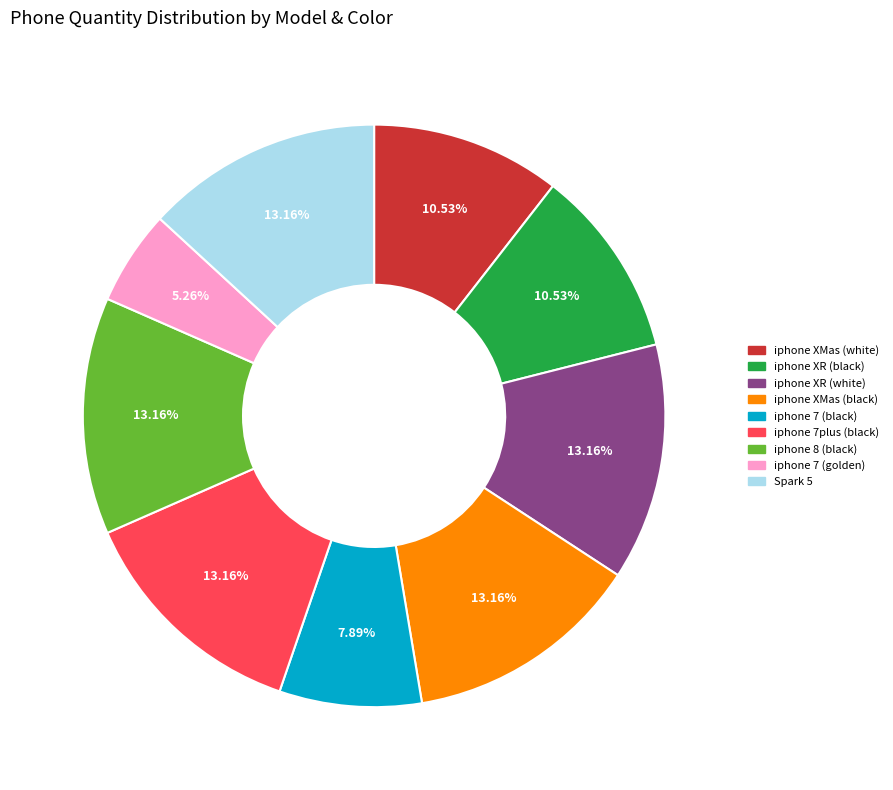

What is the ratio of the value at iphone 7 (golden) to the value at iphone XMas (black)?

0.4